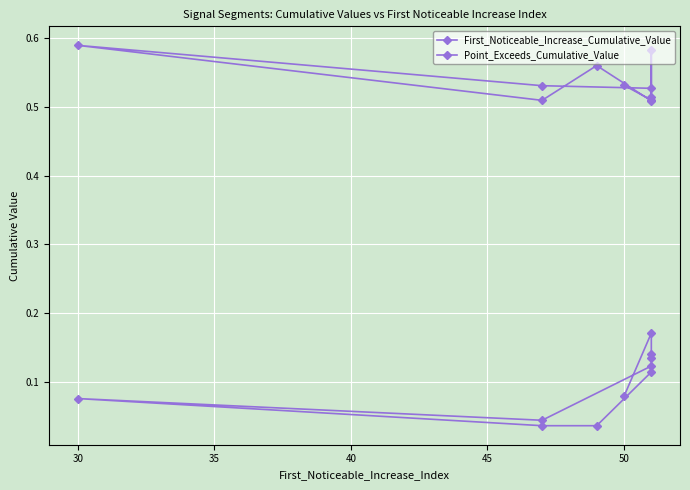

Between 30 and 40, which series saw the biggest shift?

Point_Exceeds_Cumulative_Value